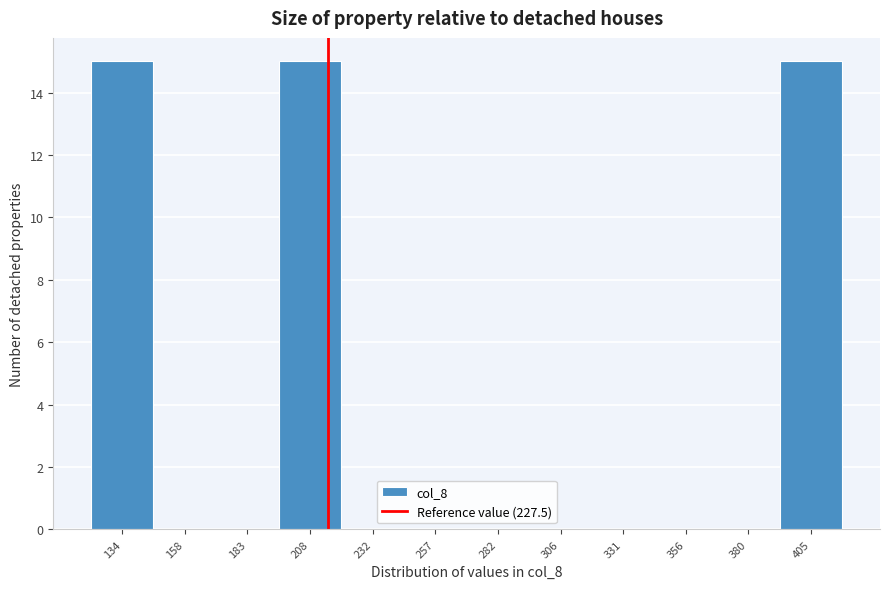

Reading left to right, list all the values displayed in this chart.

134=15	158=0	183=0	208=15	232=0	257=0	282=0	306=0	331=0	356=0	380=0	405=15